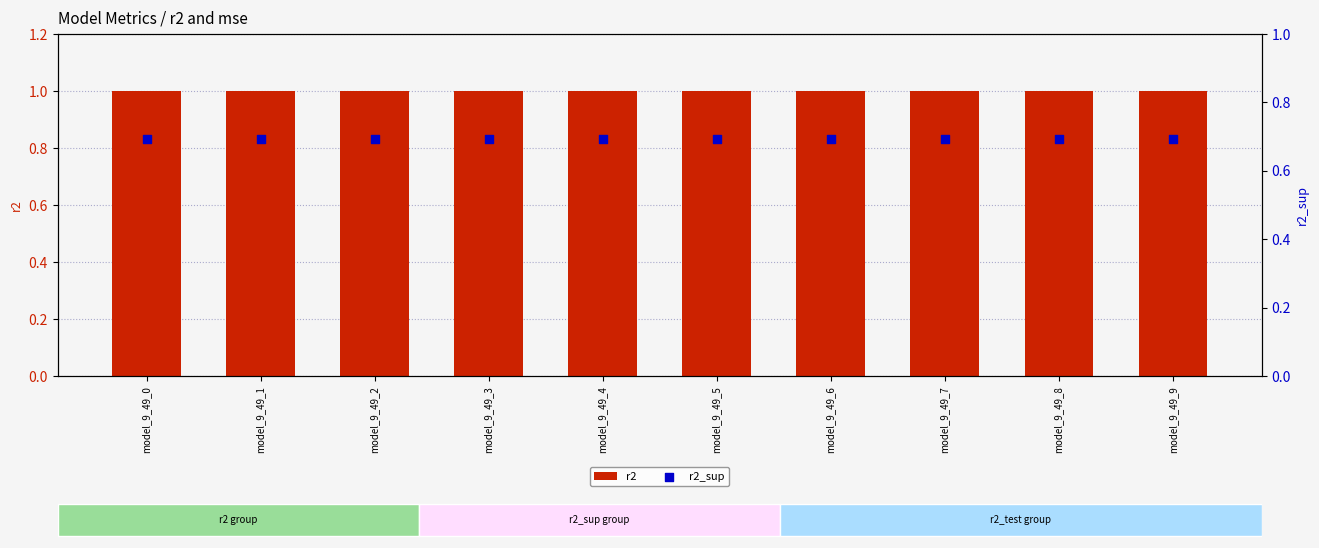

Which series reaches the minimum Y coordinate?

r2_sup